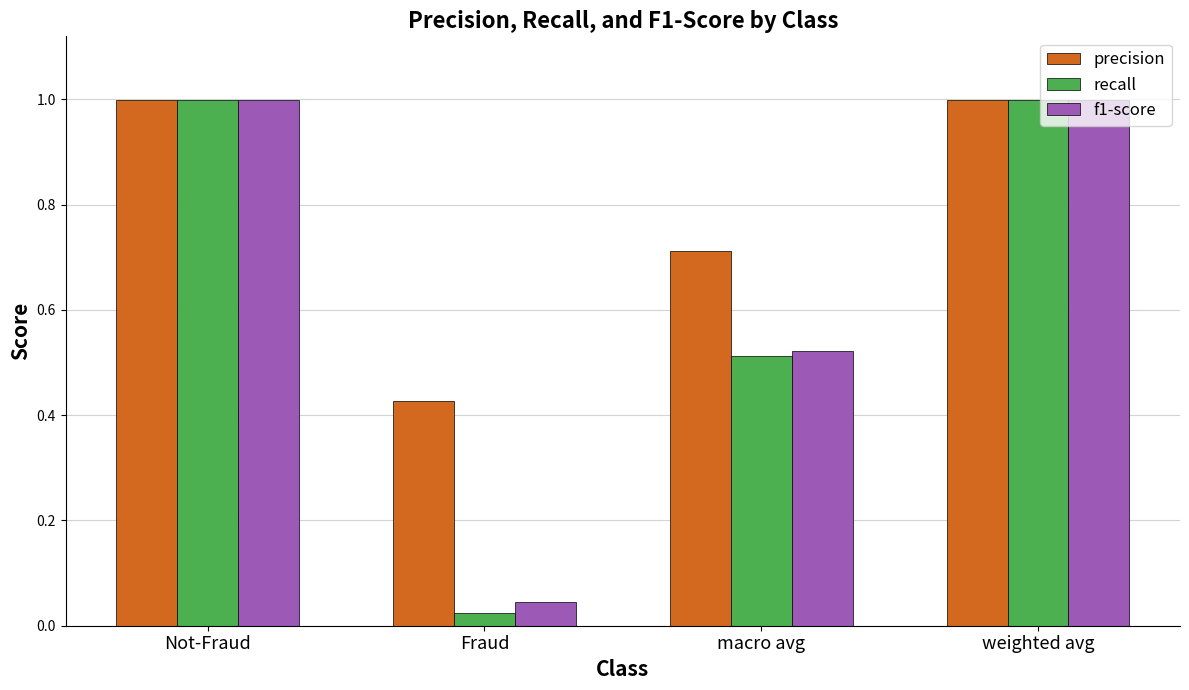

At which label is recall closest to 0?

Fraud